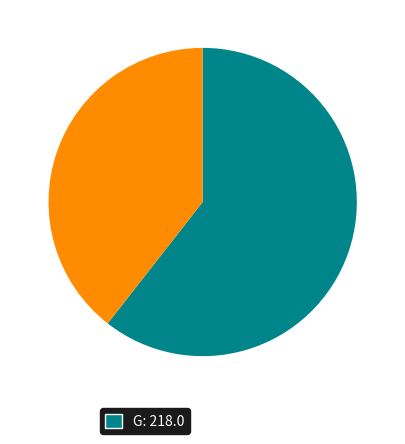

Is there a majority slice in this chart?

Yes